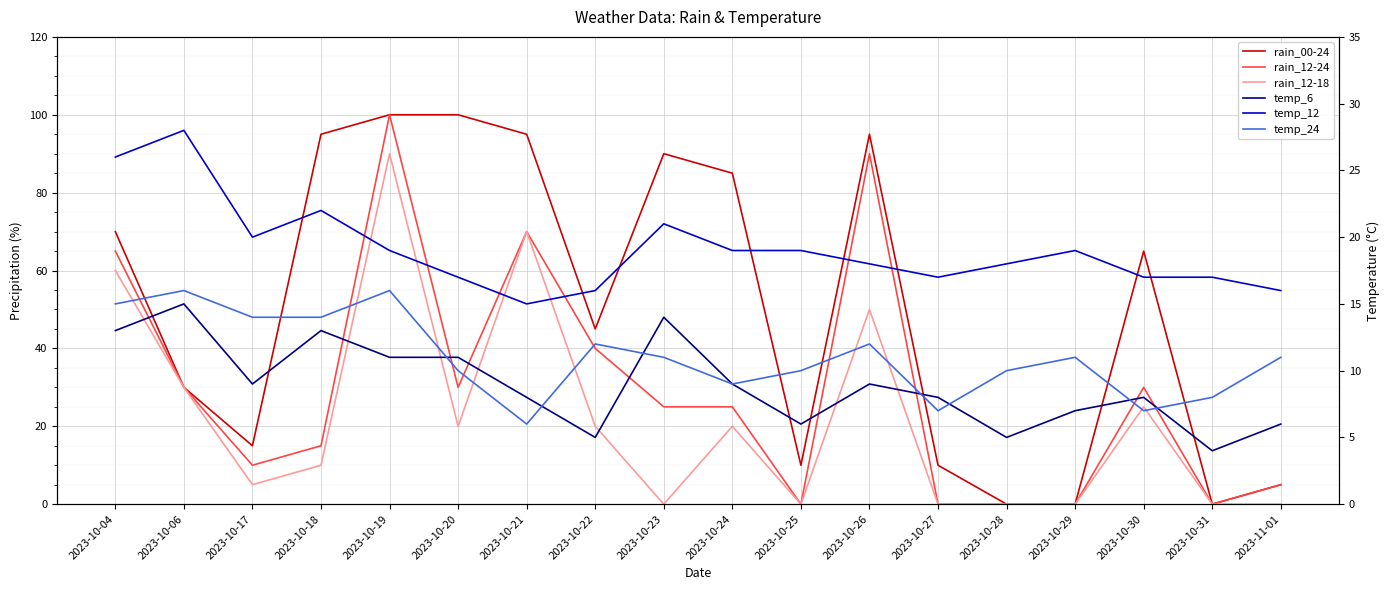

At how many categories does at least one series exceed 84?

7